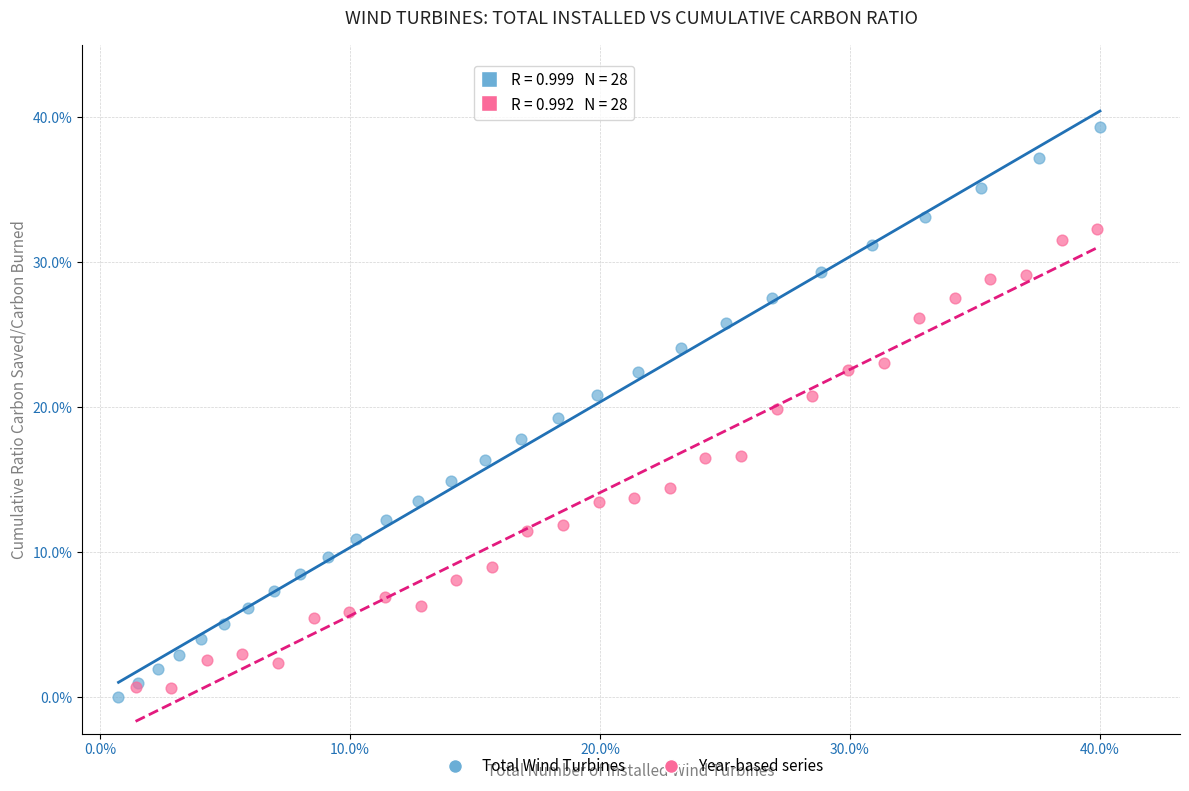

Which series reaches the minimum Y coordinate?

Total Wind Turbines